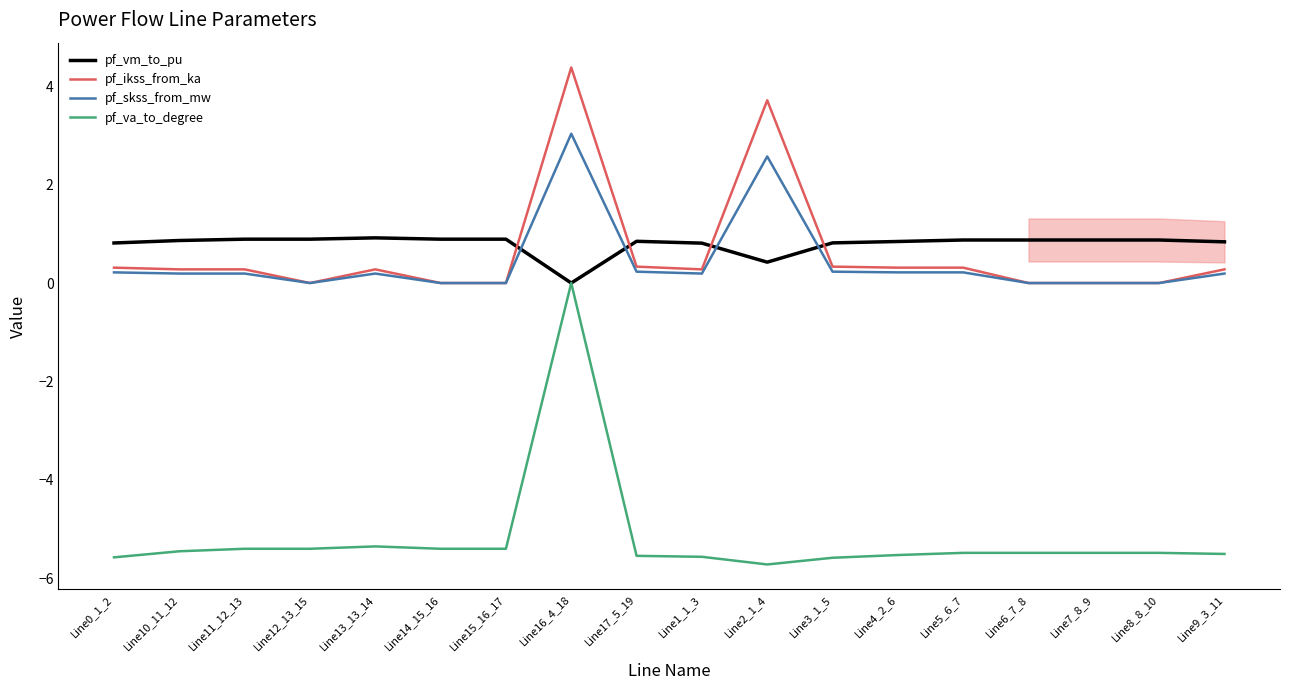

What position from the right is Line7_8_9?

3